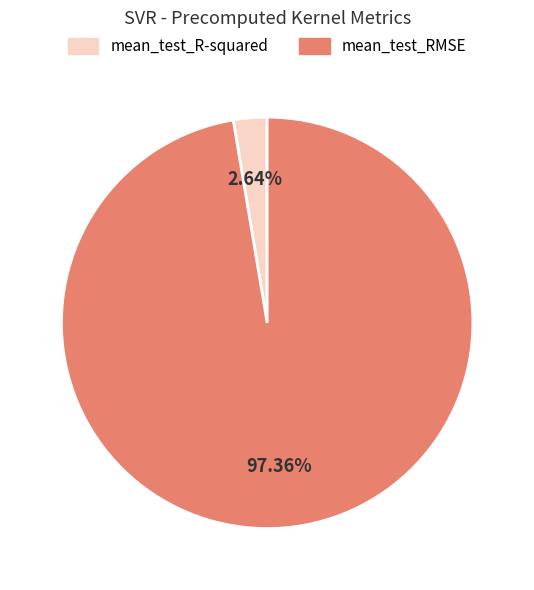

Between mean_test_R-squared and mean_test_RMSE, which is larger?

mean_test_RMSE